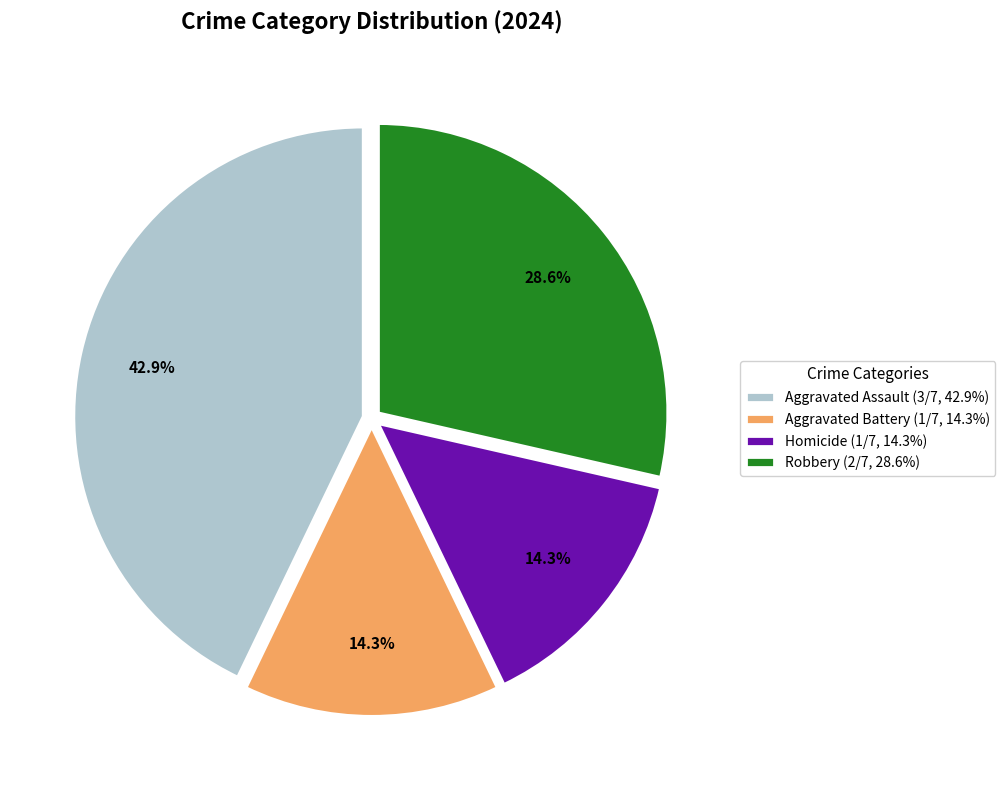

To the nearest percent, what is the difference between the largest and smallest slice percentages?

29%